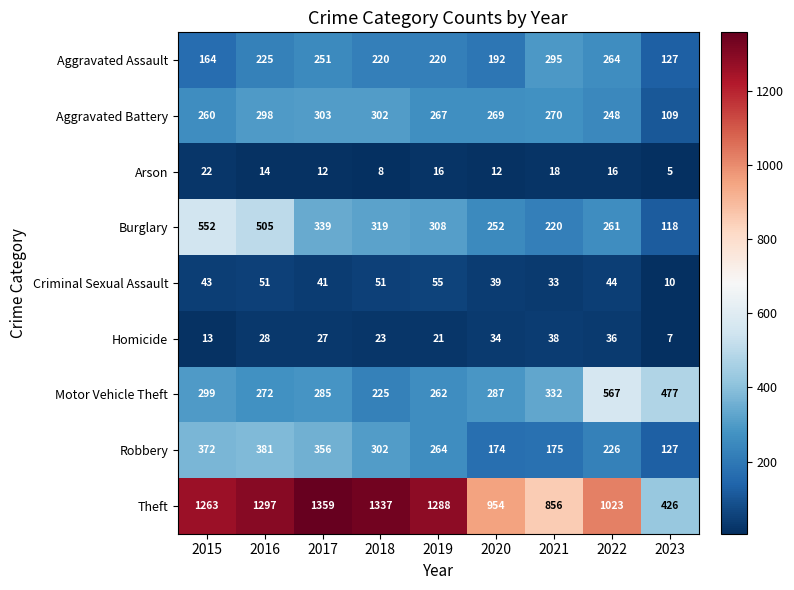

How many Arson values are between 12 and 16?

5